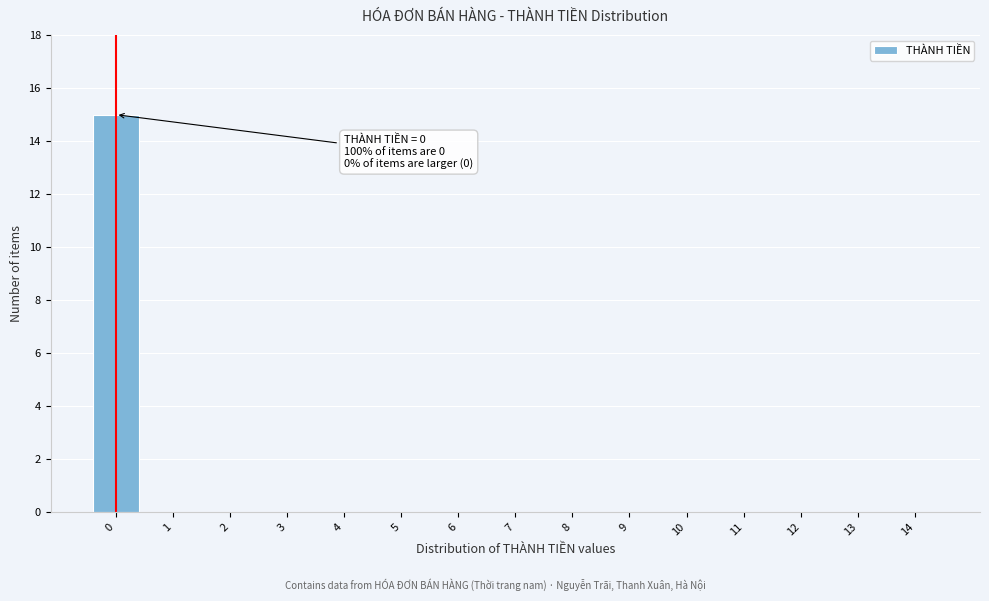

Reading right to left, transcribe all the data shown in this chart.

14=0	13=0	12=0	11=0	10=0	9=0	8=0	7=0	6=0	5=0	4=0	3=0	2=0	1=0	0=15